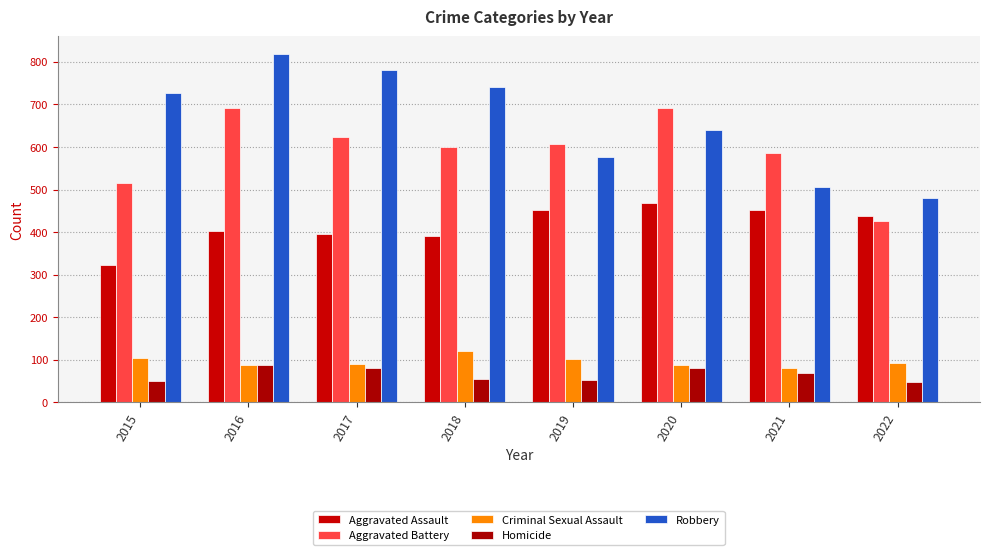

How many bars are there in total?

40